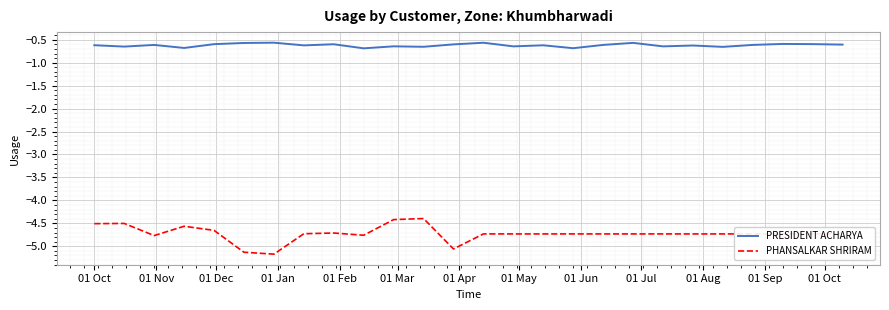

What is the maximum value for PHANSALKAR SHRIRAM?

-4.4